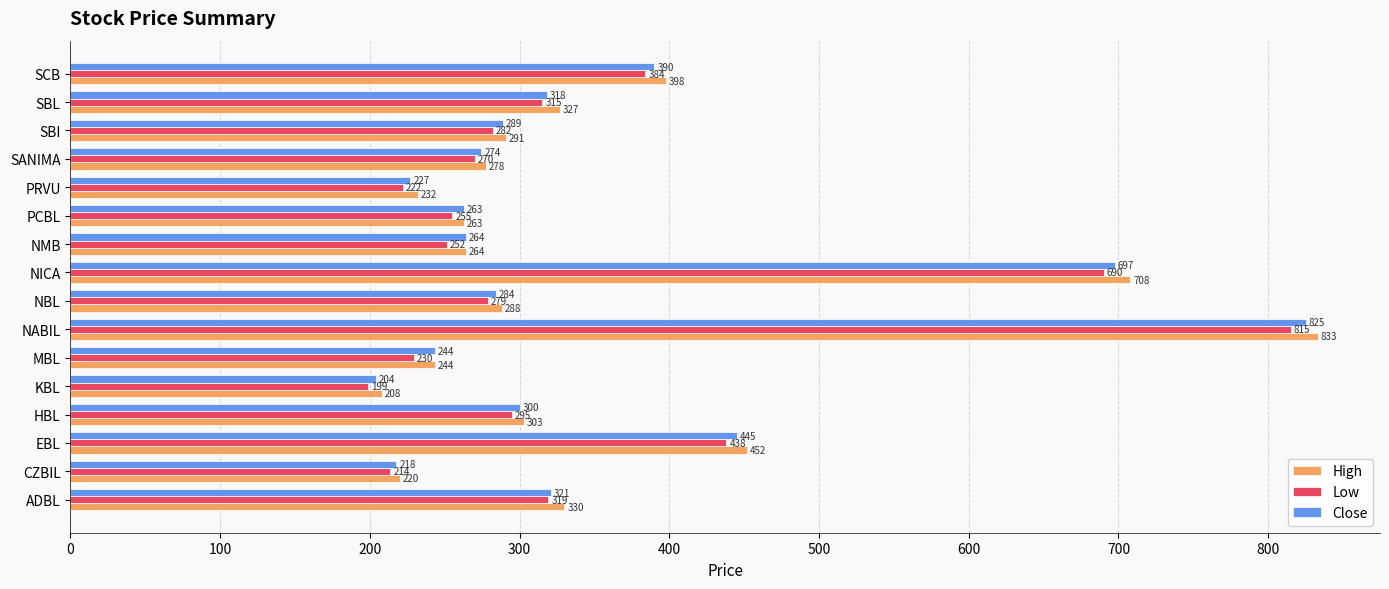

At how many categories does at least one series exceed 332?

4